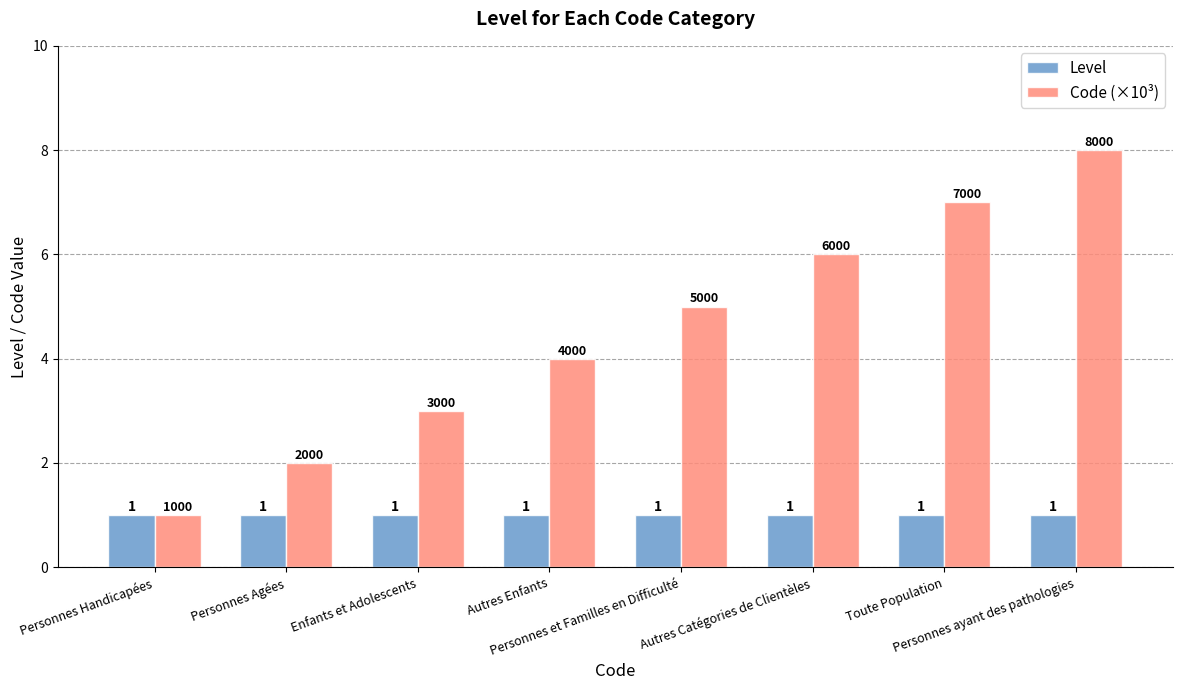

What is the sum of the Code (×10³) values at Autres Enfants and Enfants et Adolescents?

7